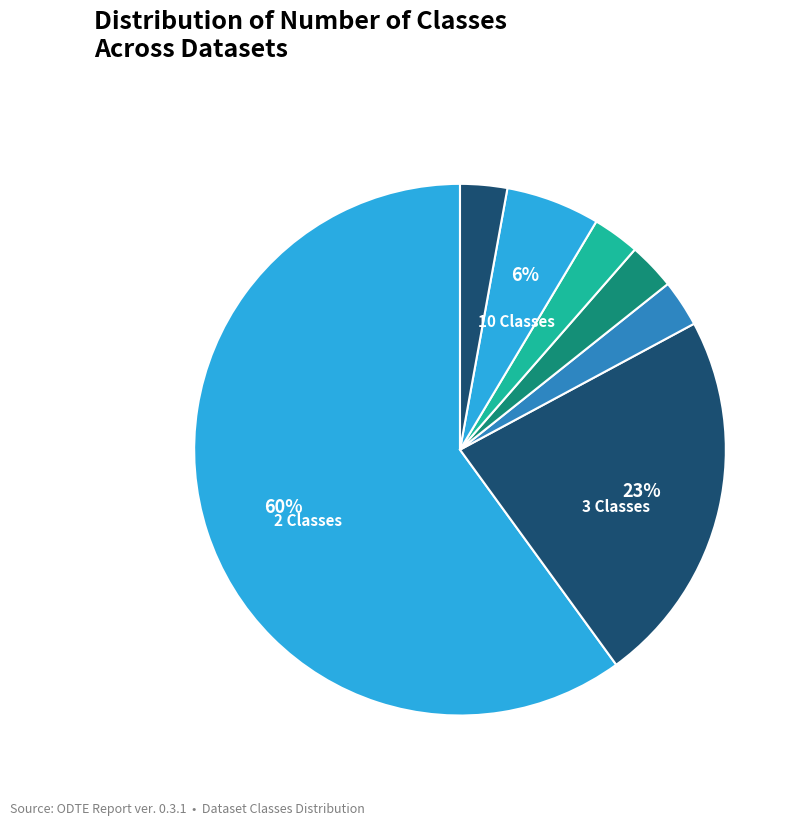

How many slices are in this pie chart?

7